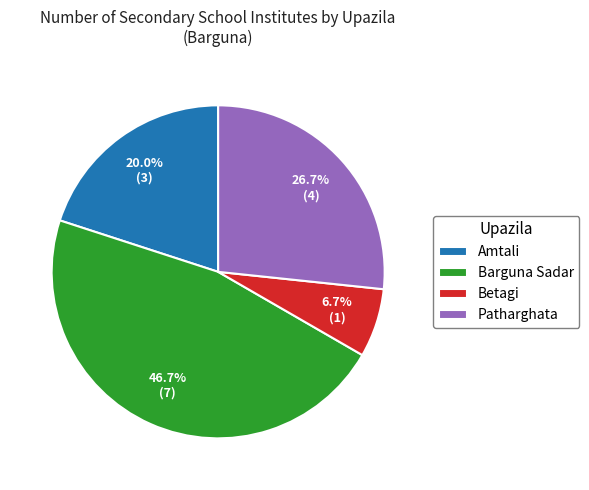

To the nearest percent, what percentage of the pie is Amtali?

20%